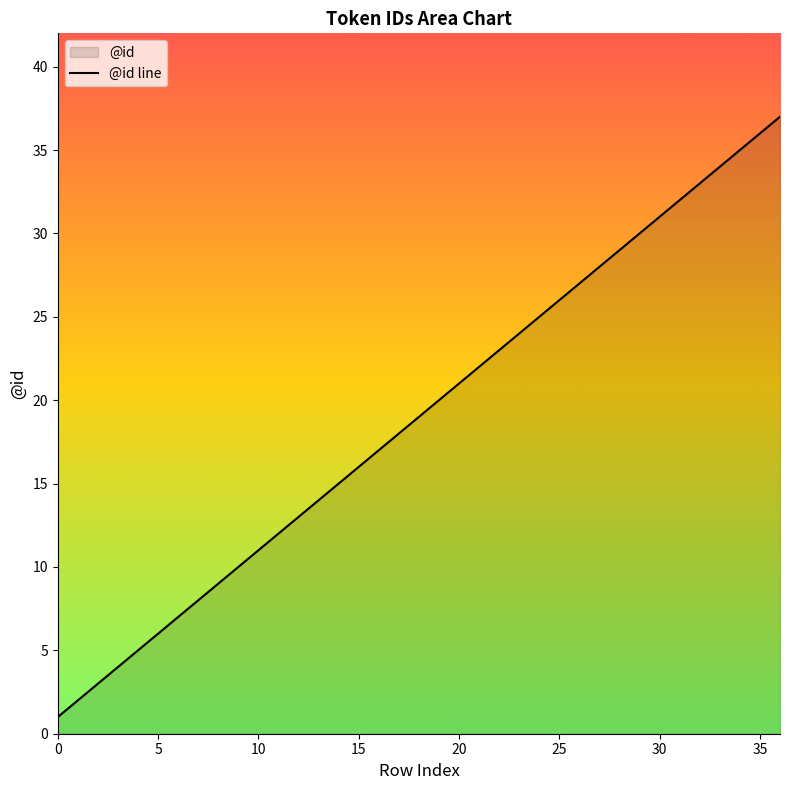

What is the sum of all values?

703